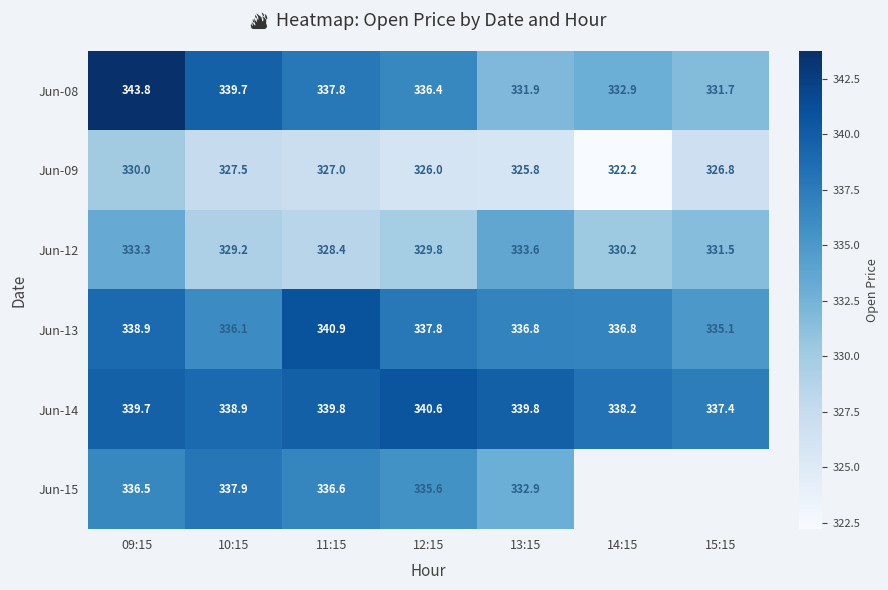

What is the greatest value displayed?

343.8